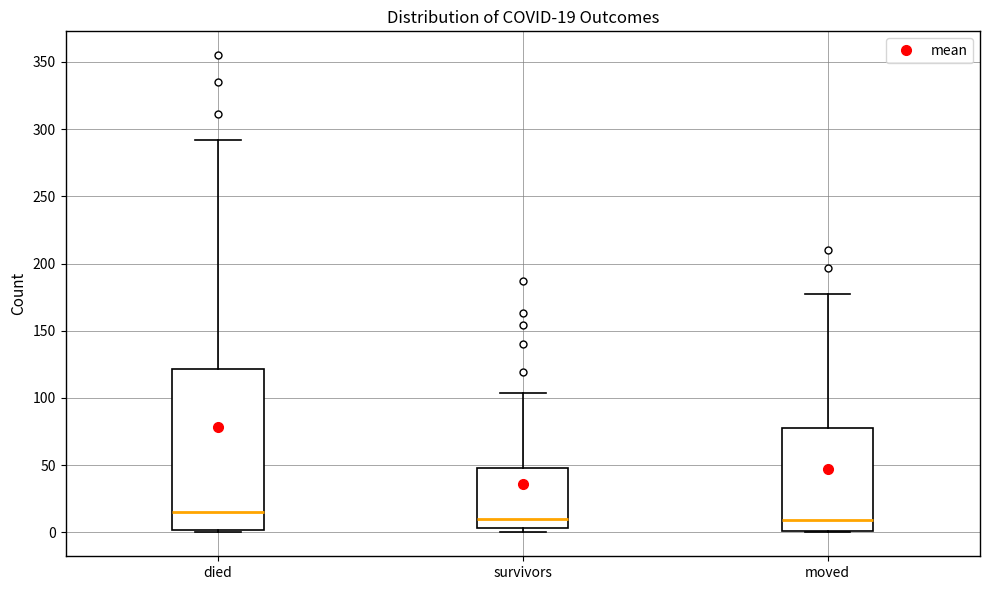

Which box has the highest median line?

died